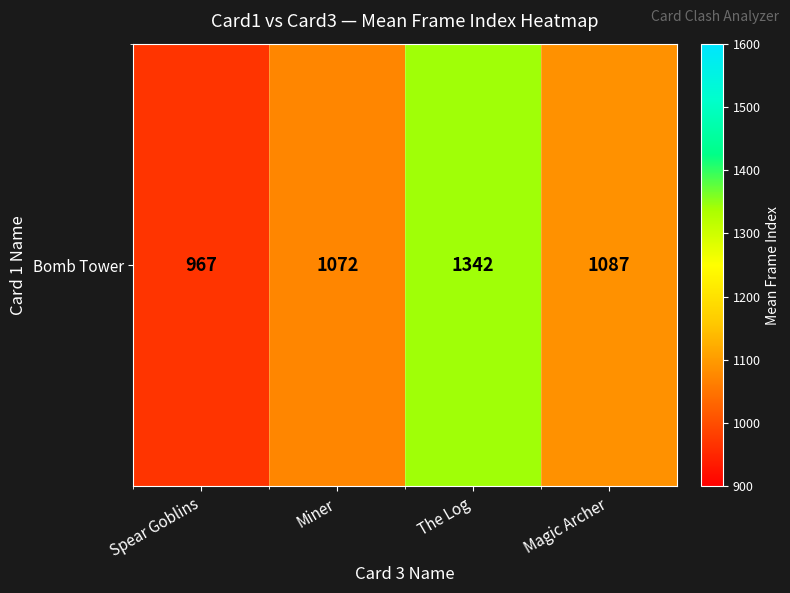

List the labels in order of value, largest first.

The Log, Magic Archer, Miner, Spear Goblins